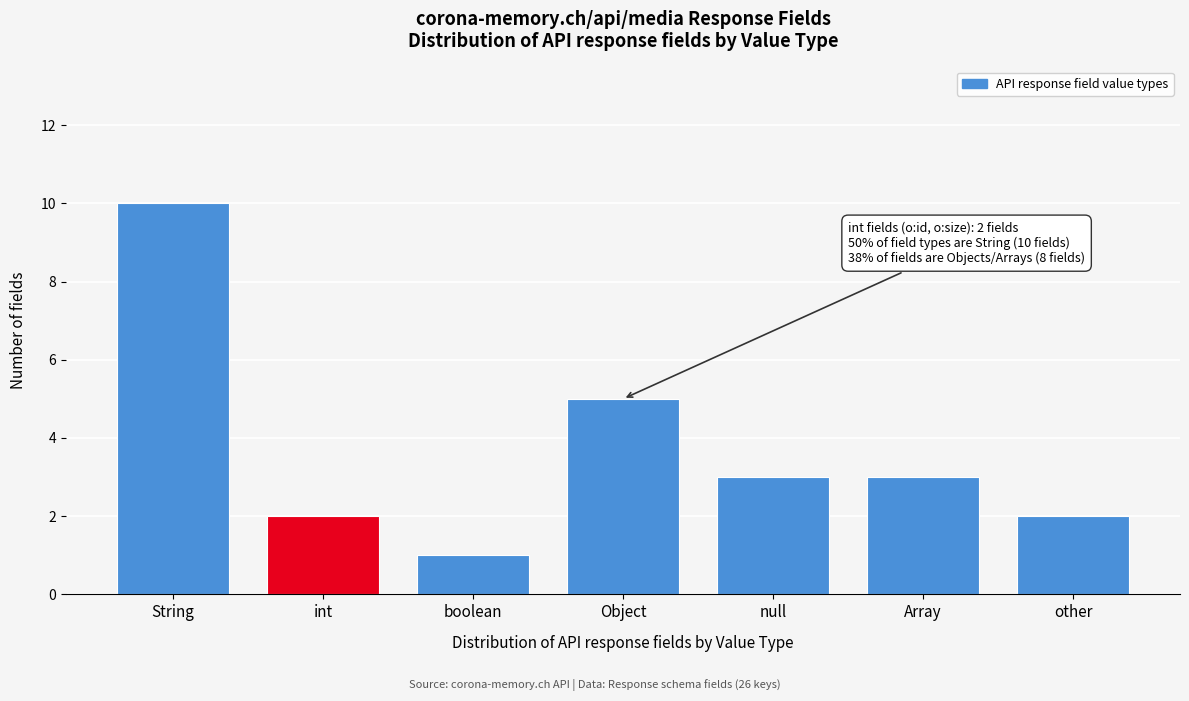

Reading left to right, list all the values displayed in this chart.

10	2	1	5	3	3	2